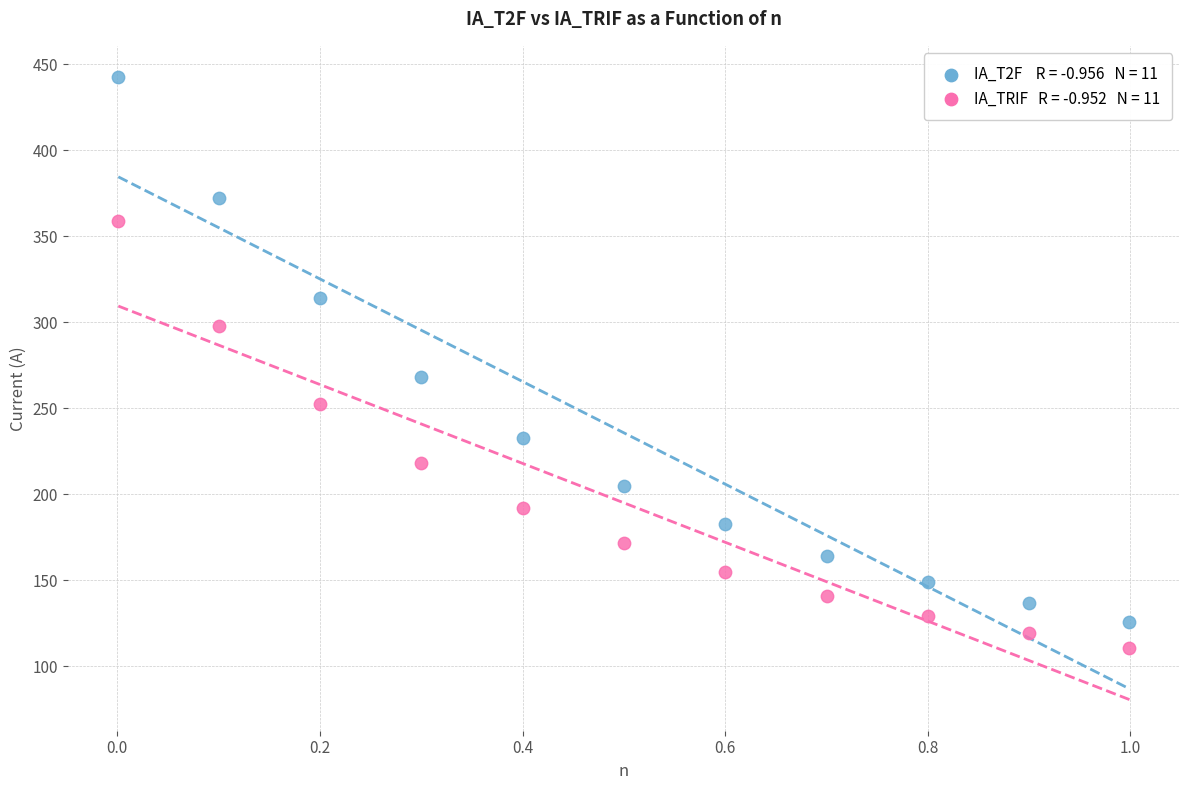

Across all series, what Y value is closest to 276?

268.2